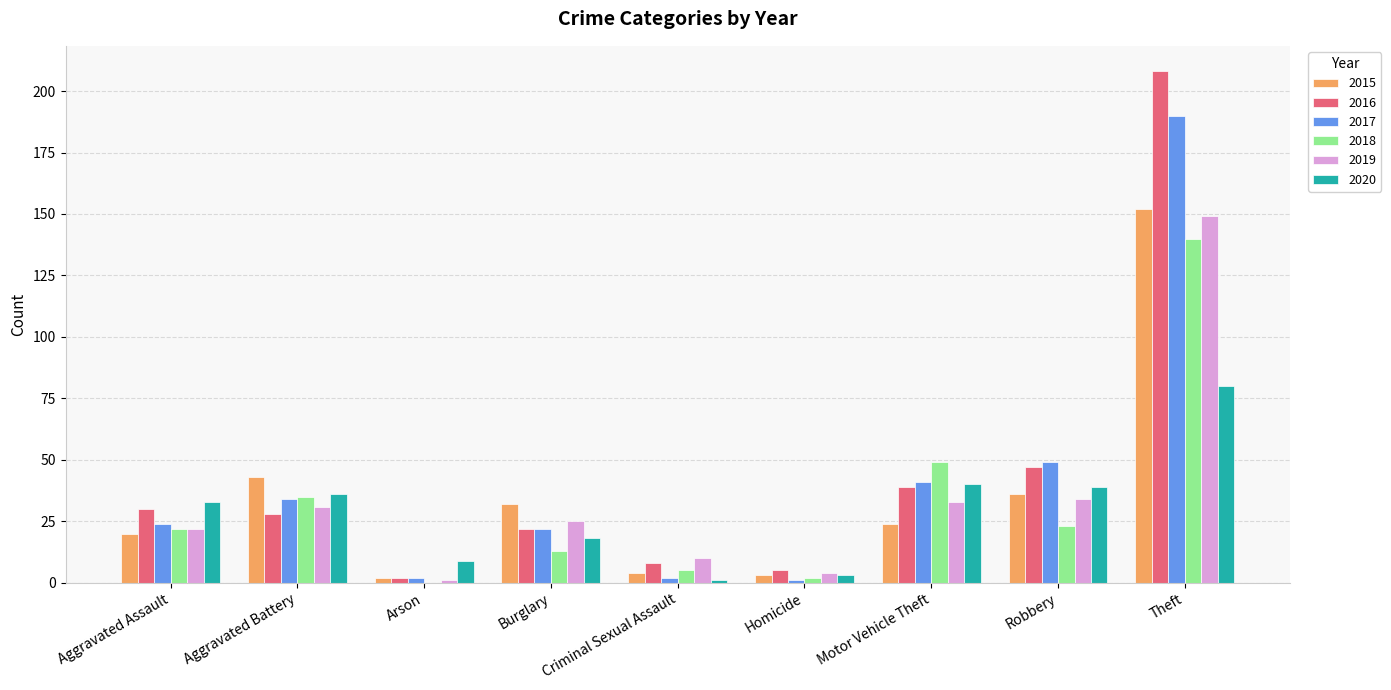

What is the sum of the 2017 values at Aggravated Assault and Motor Vehicle Theft?

65